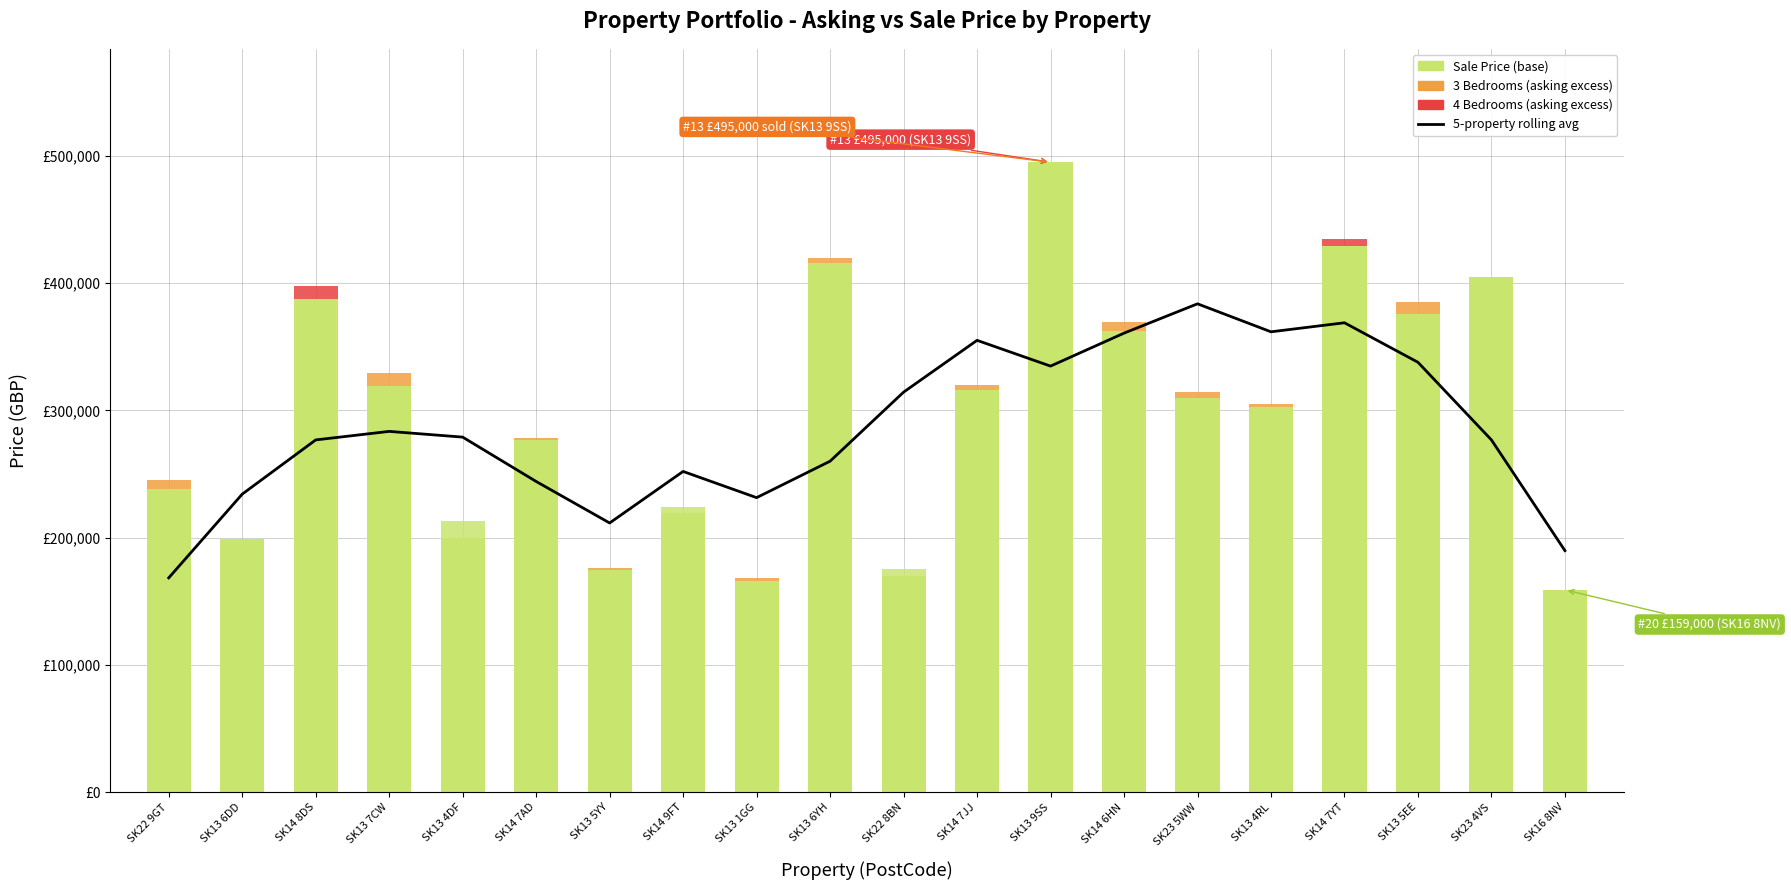

Where is the data nearest to the value 276075?

SK14 8DS